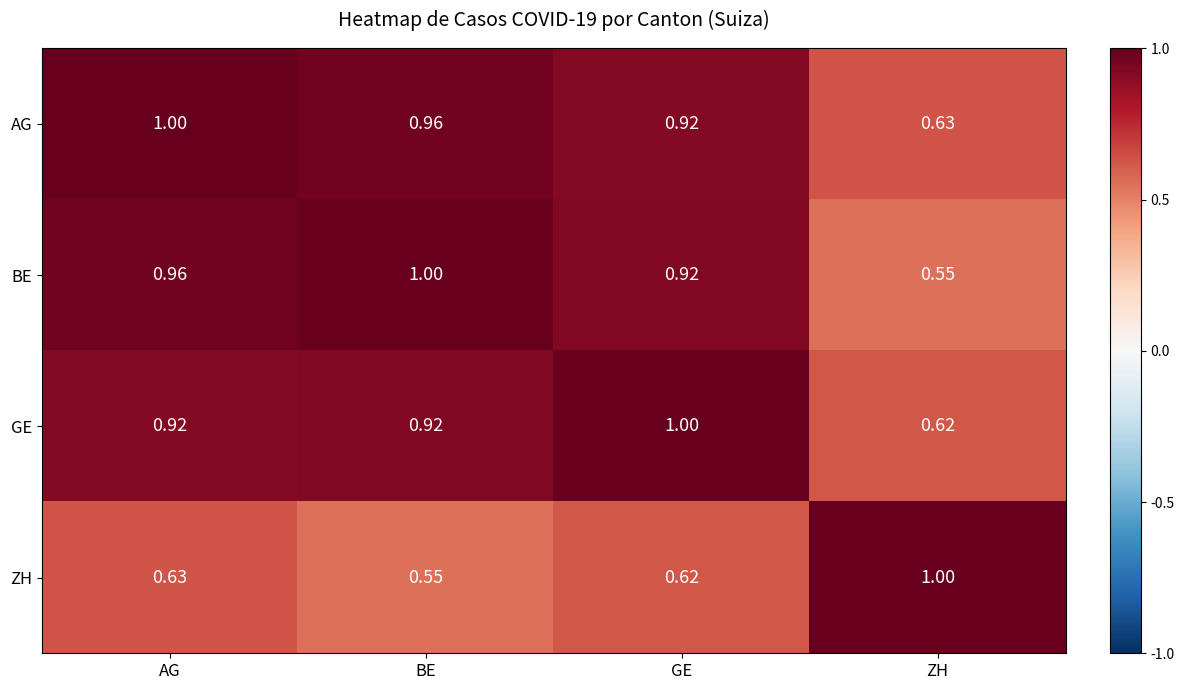

At which label is AG closest to 0?

ZH